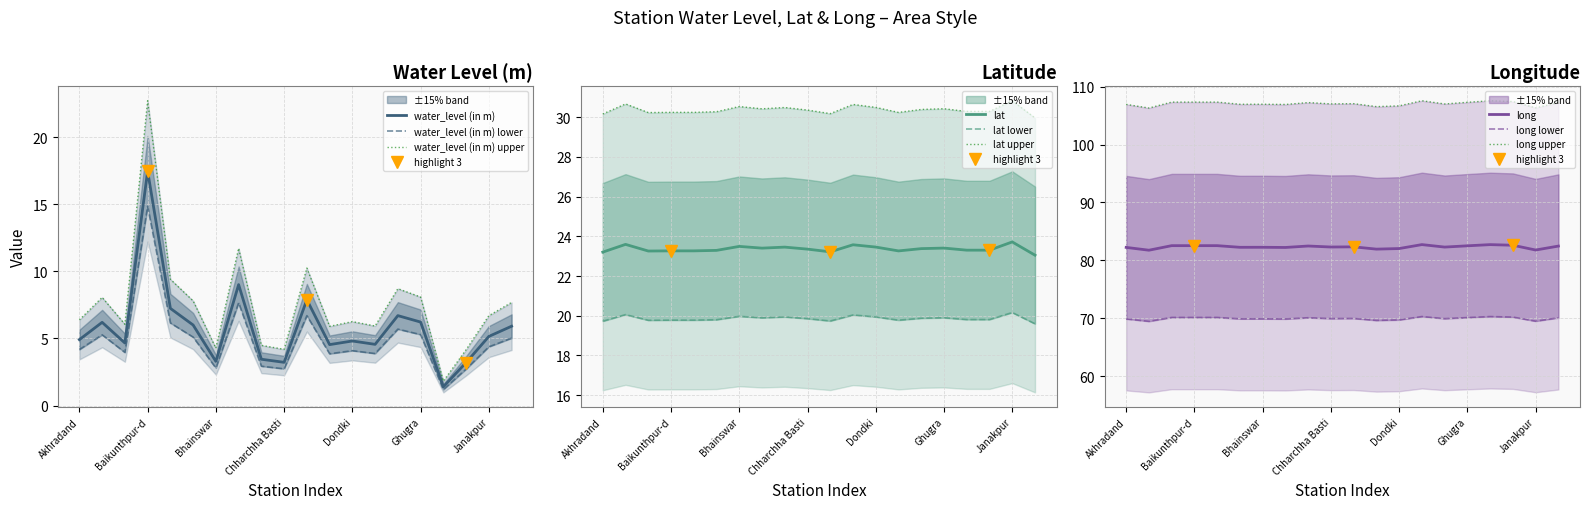

Which series changed the most between Garundol and Jilda?

water_level (in m)